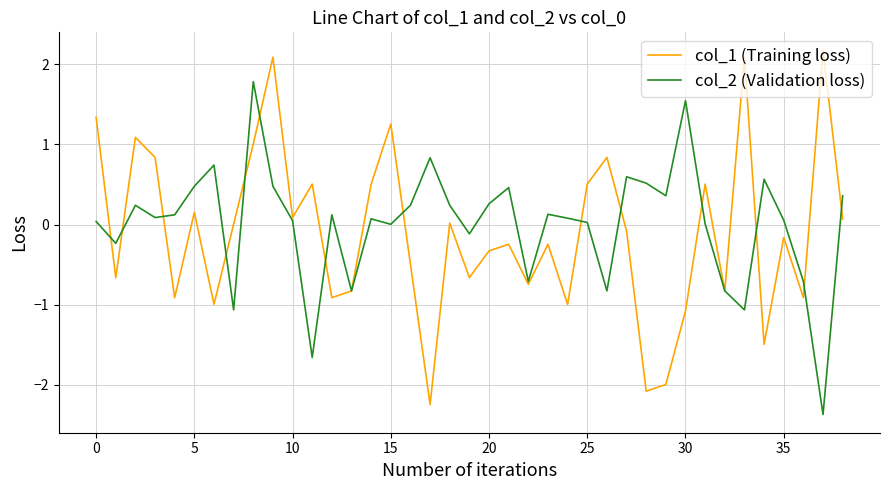

What is the smallest value displayed?

-2.4